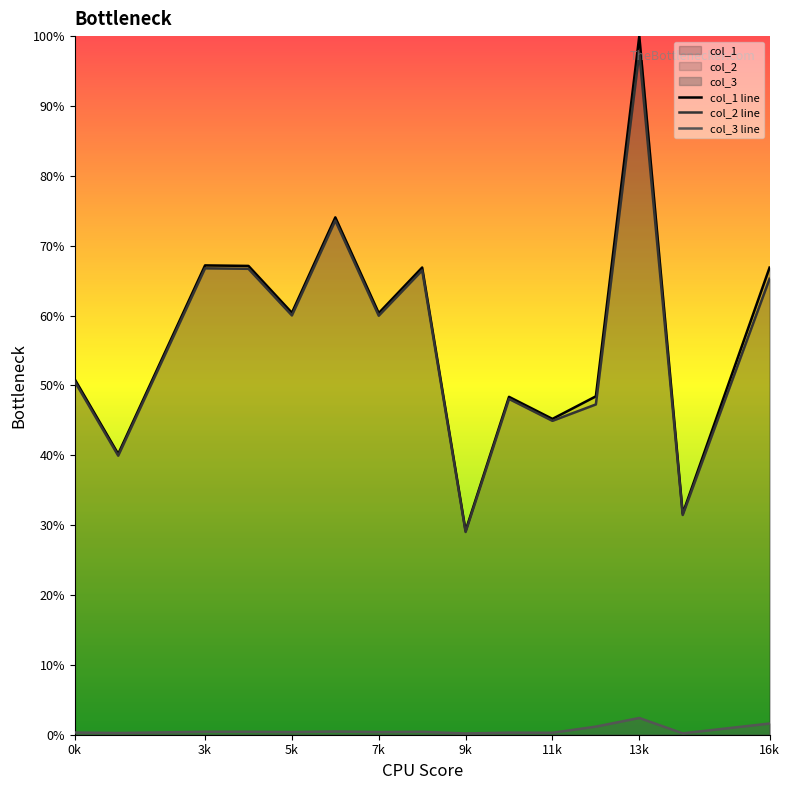

Which category has the lowest value in the col_2 line series?

9k